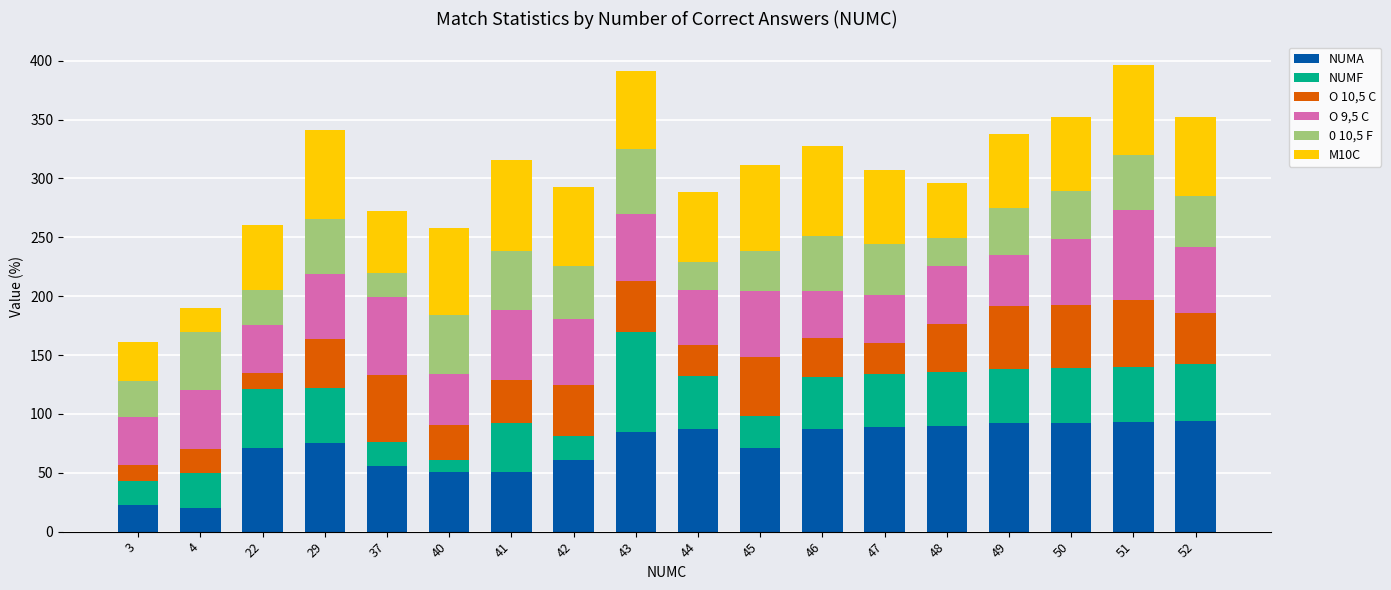

What is the difference between the NUMA values at 40 and 42?

10.0